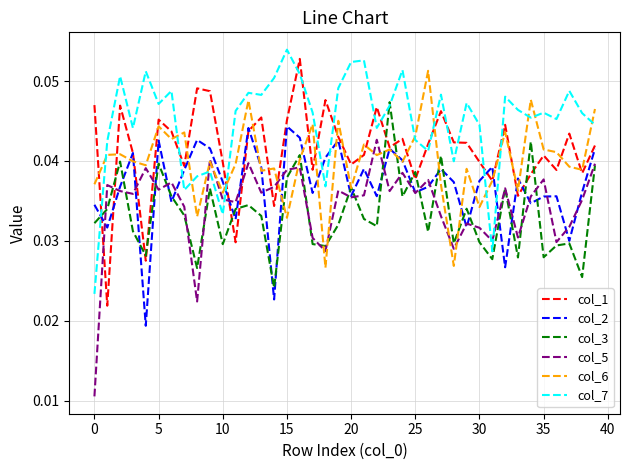

Which series has the widest spread of values?

col_5